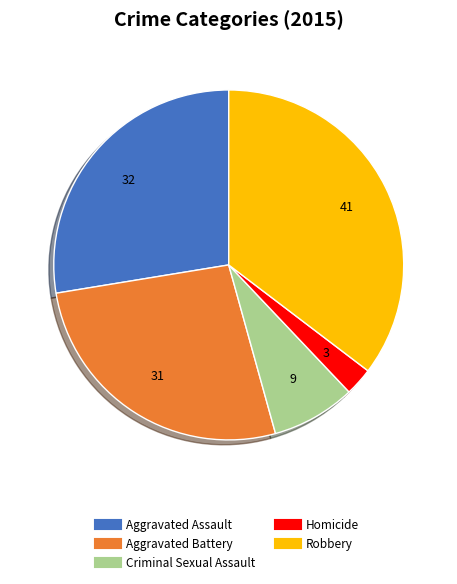

Is there any slice that represents more than half of the pie?

No